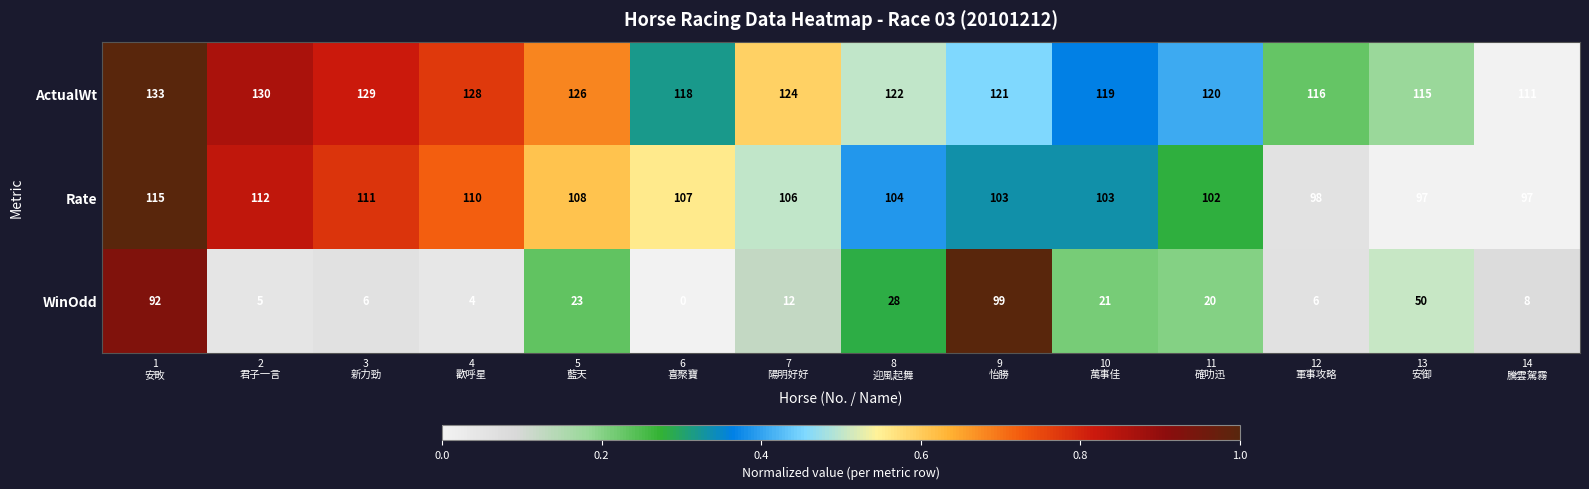

At which category is the sum across all series the highest?

1
安畋